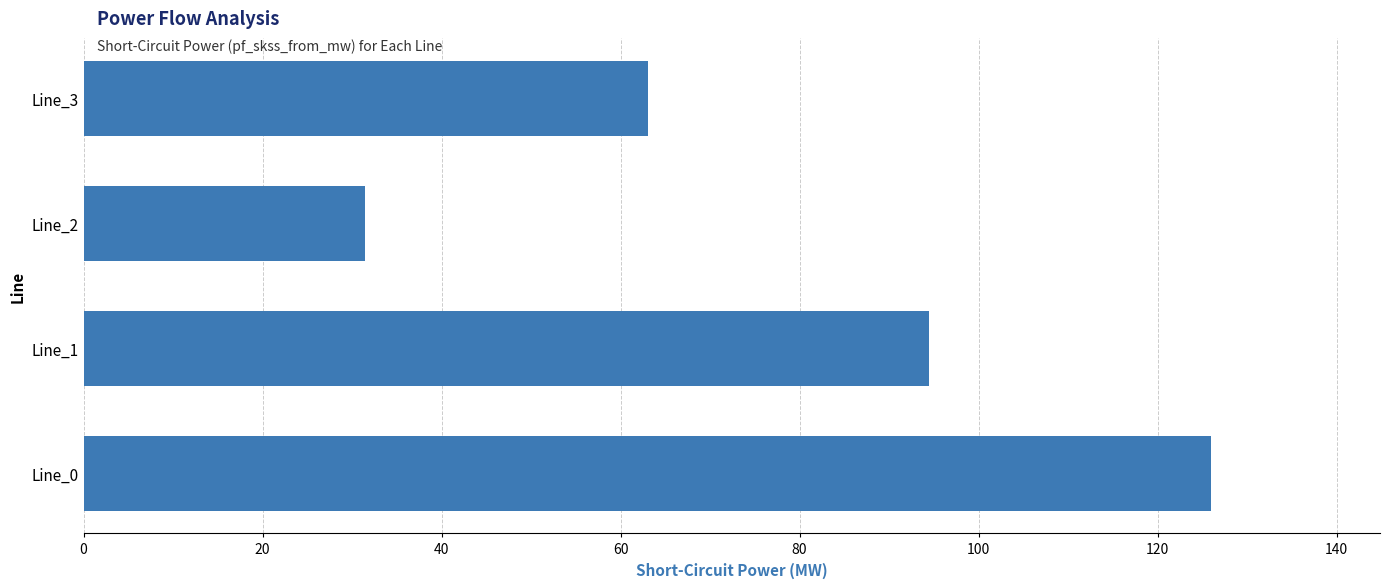

What is the ratio of the value at Line_3 to the value at Line_0?

0.5